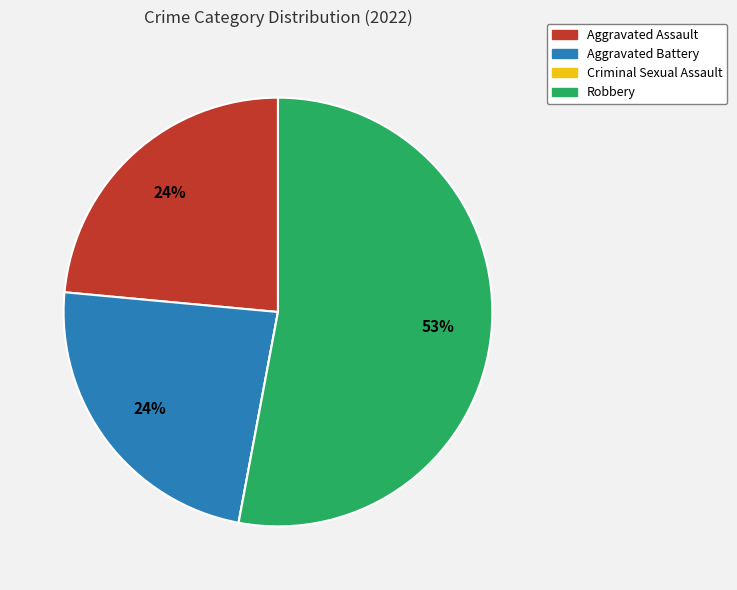

Between Robbery and Aggravated Battery, which is larger?

Robbery